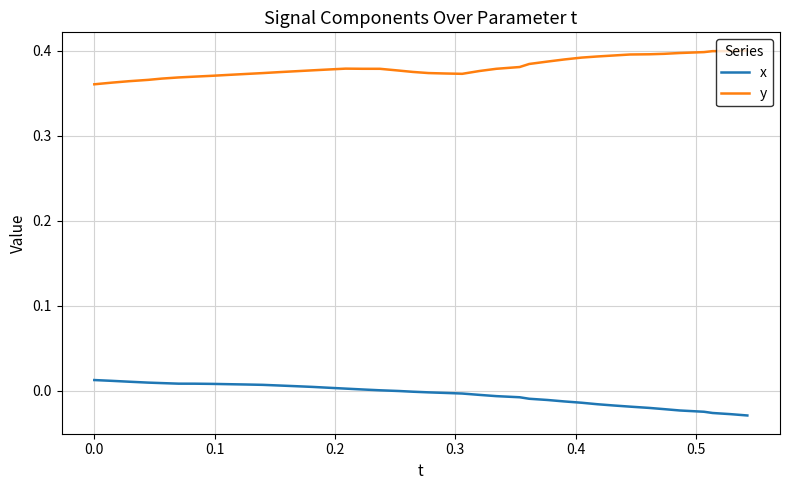

List the series in order of their peak value, highest first.

y, x